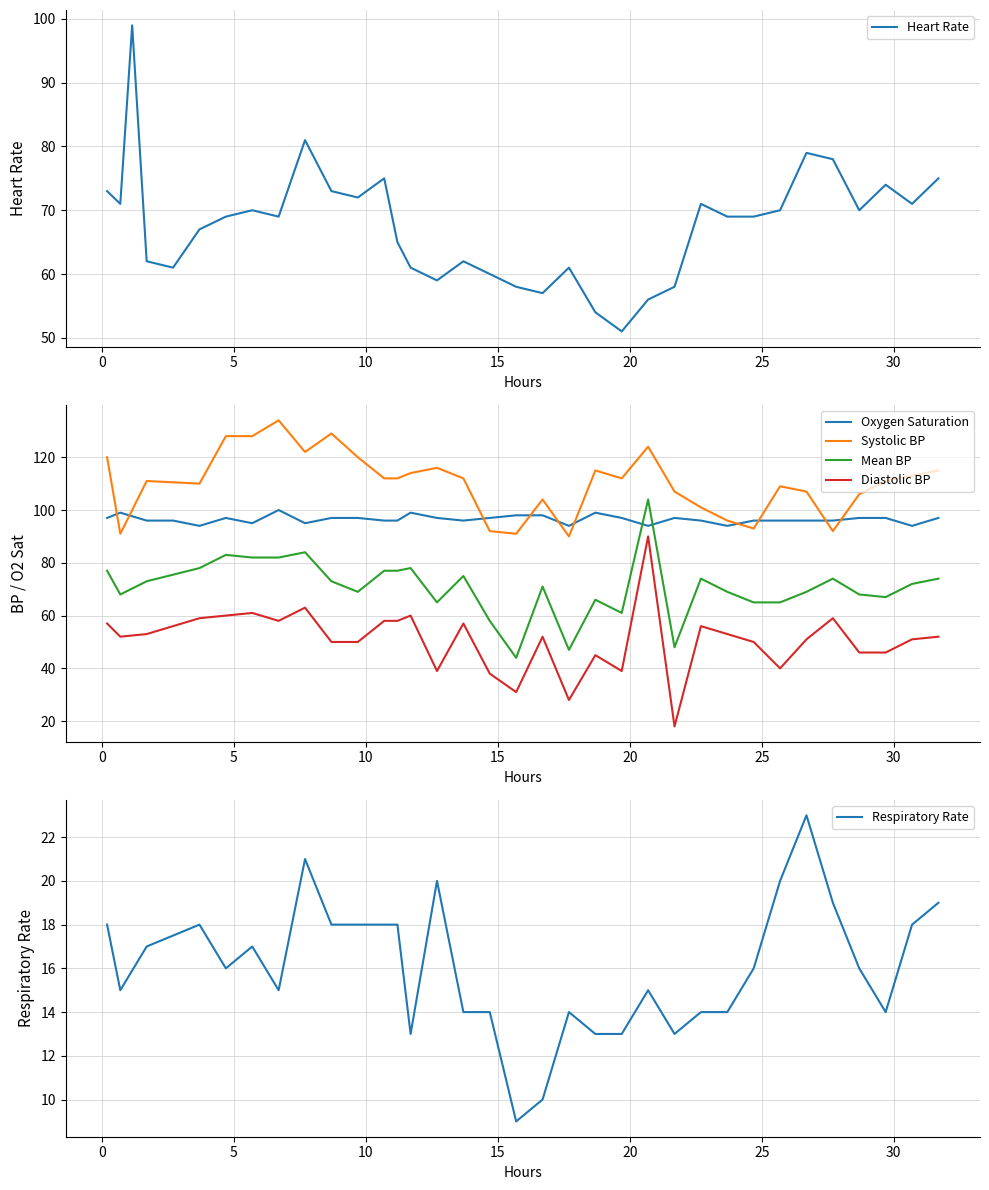

What is the difference between the maximum and minimum values?

48